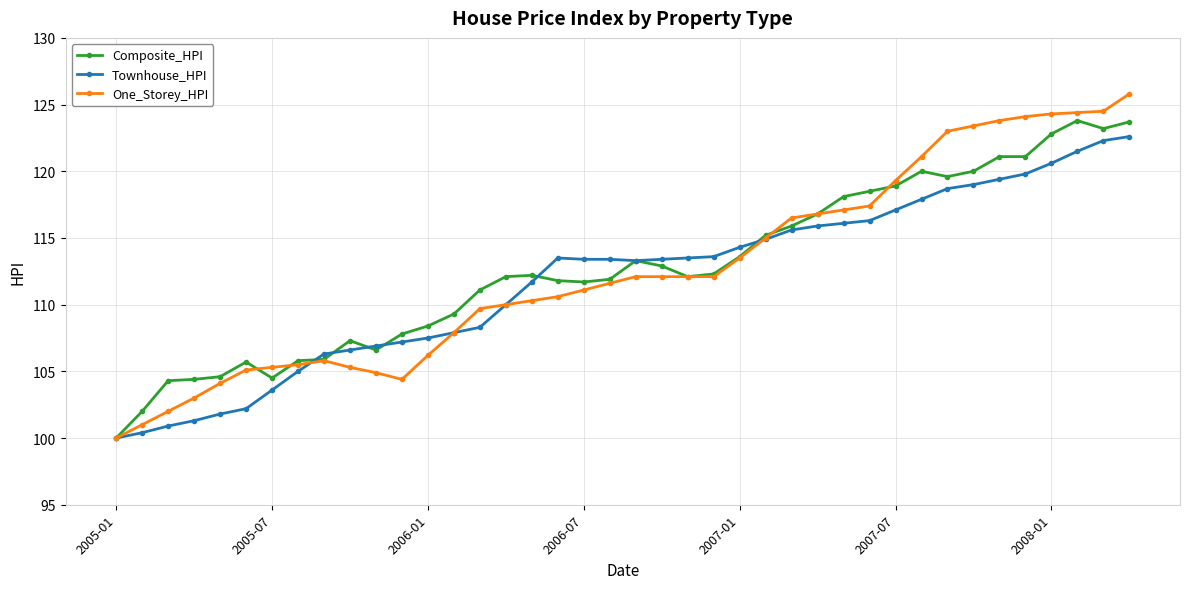

Which series has the widest spread of values?

One_Storey_HPI